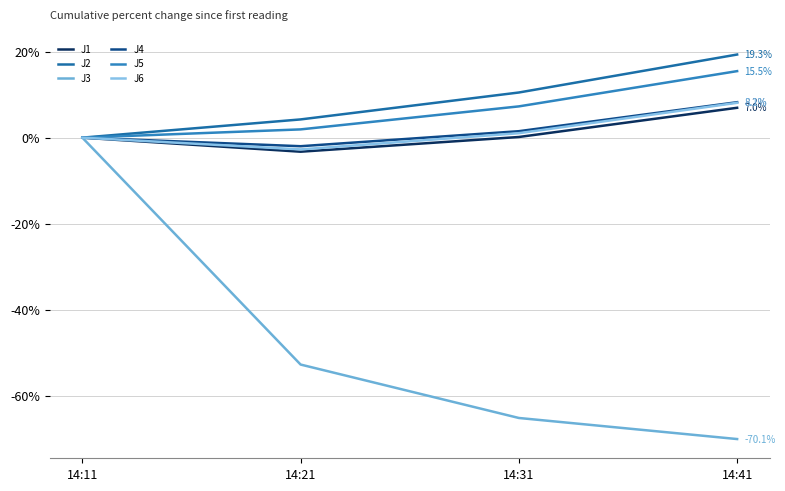

What is the difference between the J5 values at 14:41 and 14:11?

15.5